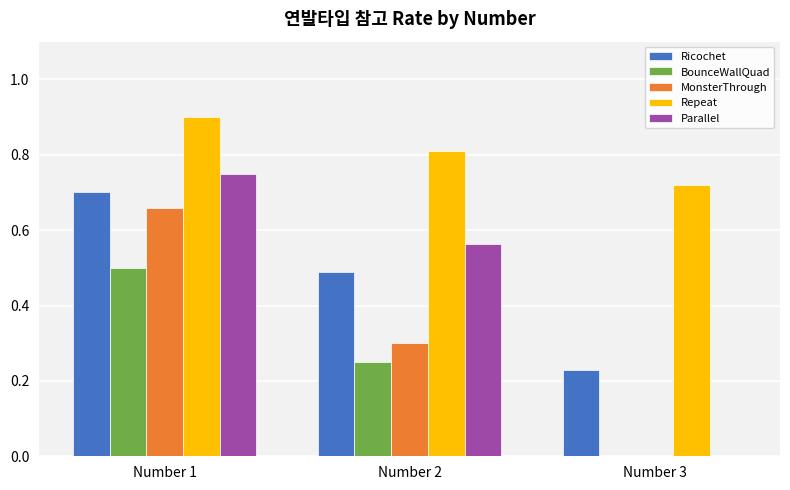

Between Number 2 and Number 3, which series saw the biggest shift?

Parallel